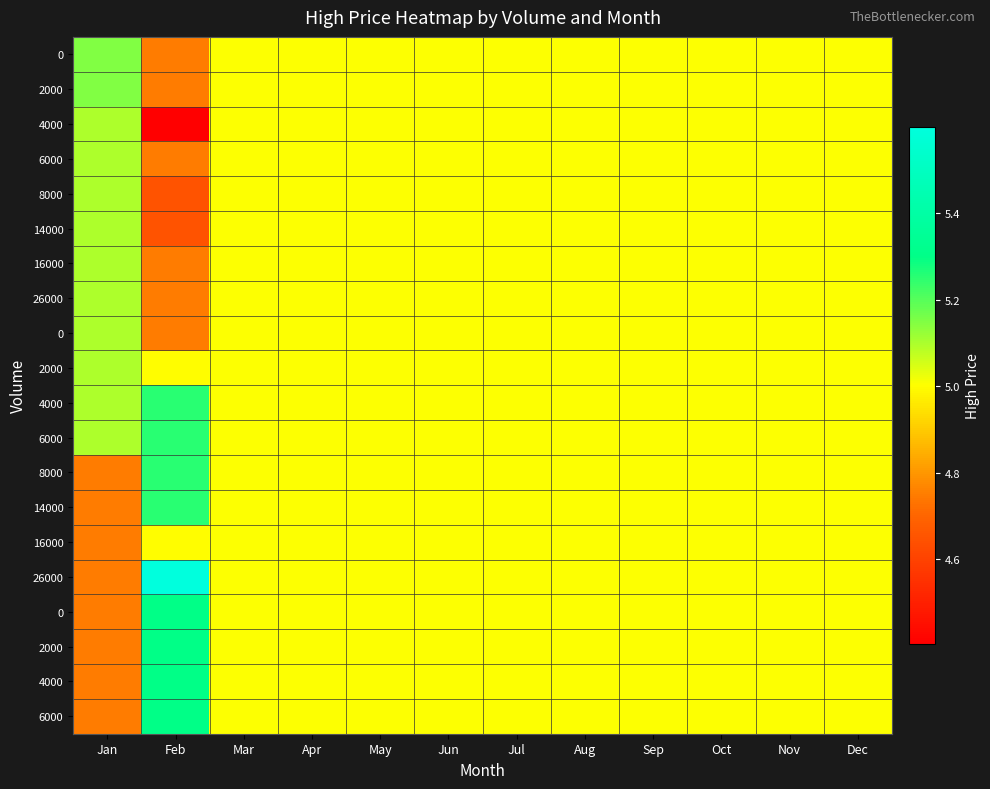

What is the total value across all series at Jun?

100.1